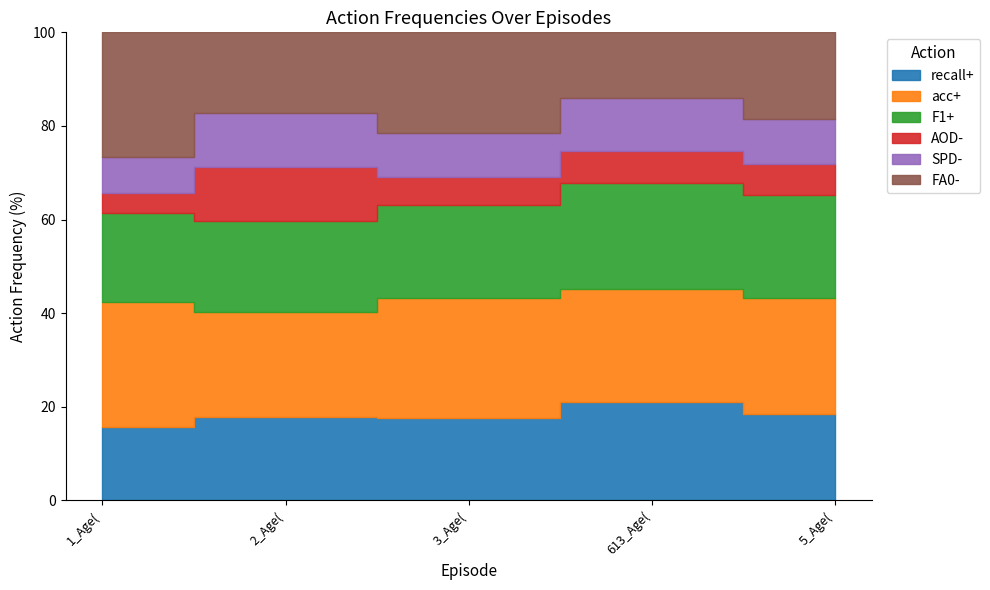

Which series has the largest total across all categories?

acc+